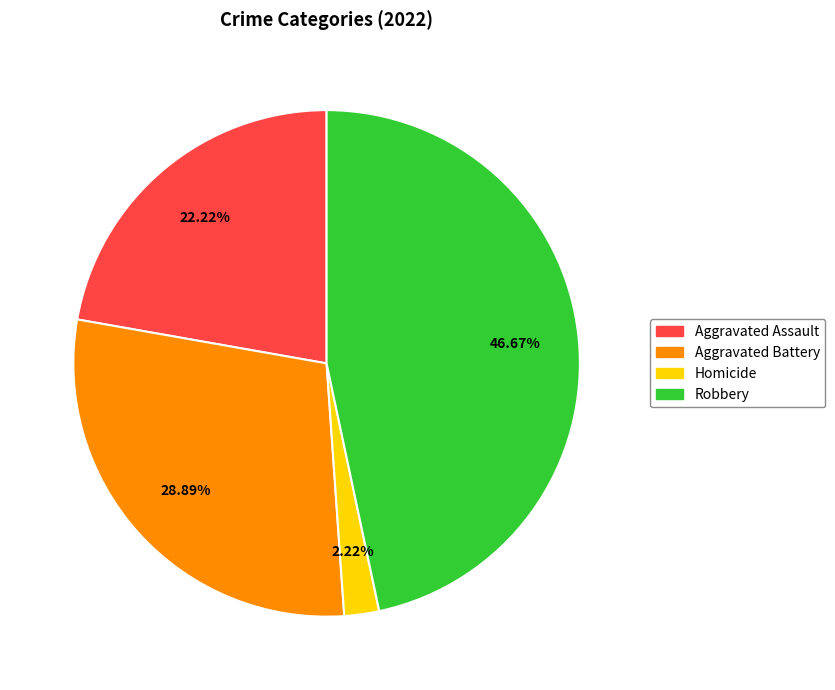

Is there any slice that represents more than half of the pie?

No